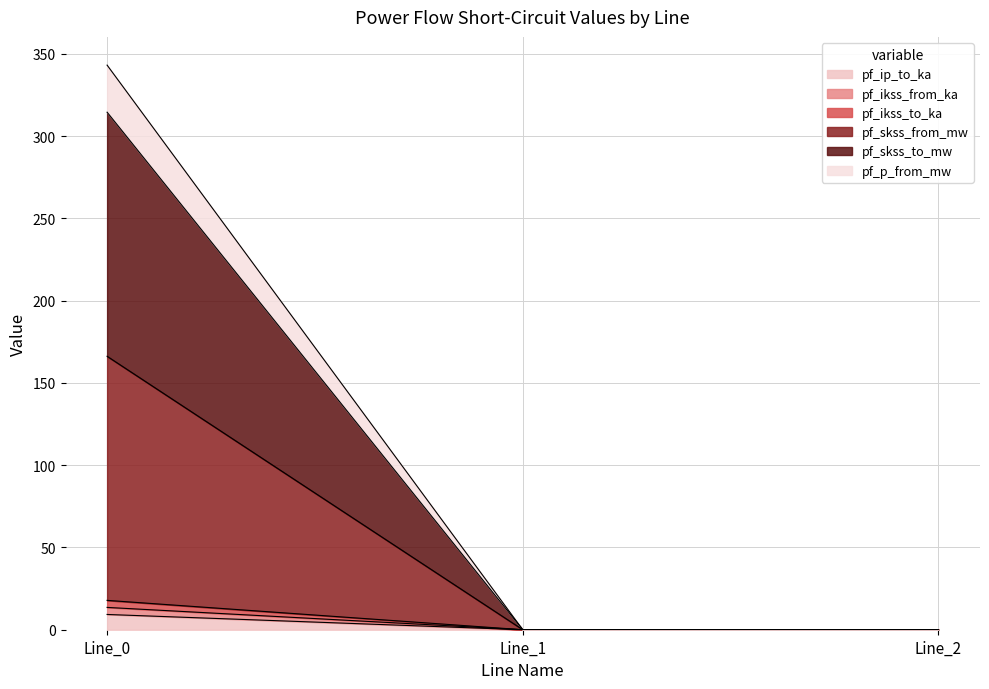

What are all the series names shown in the legend?

pf_ip_to_ka, pf_ikss_from_ka, pf_ikss_to_ka, pf_skss_from_mw, pf_skss_to_mw, pf_p_from_mw